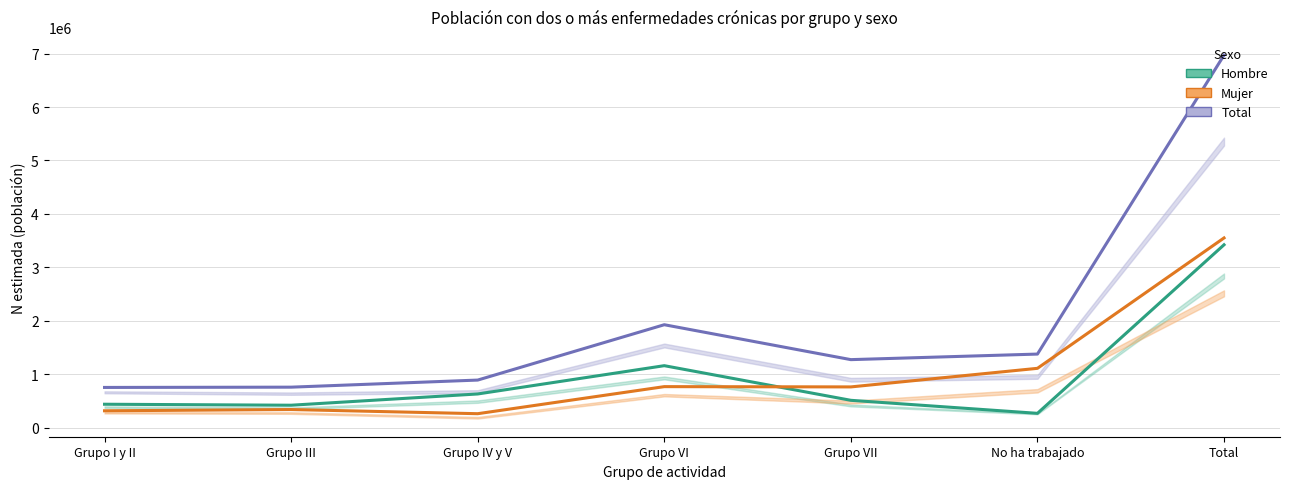

How many lines are shown in the chart?

3